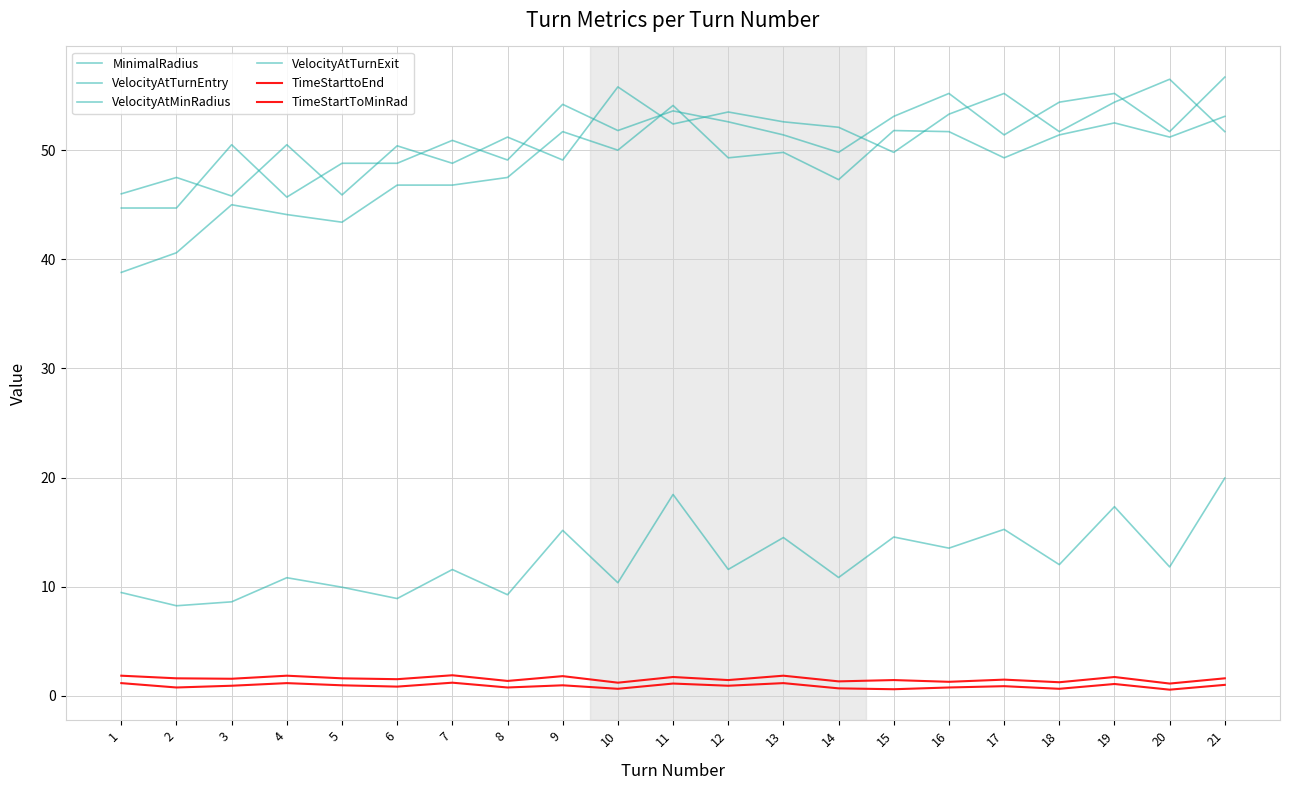

Where is the first local maximum for VelocityAtTurnExit?

3